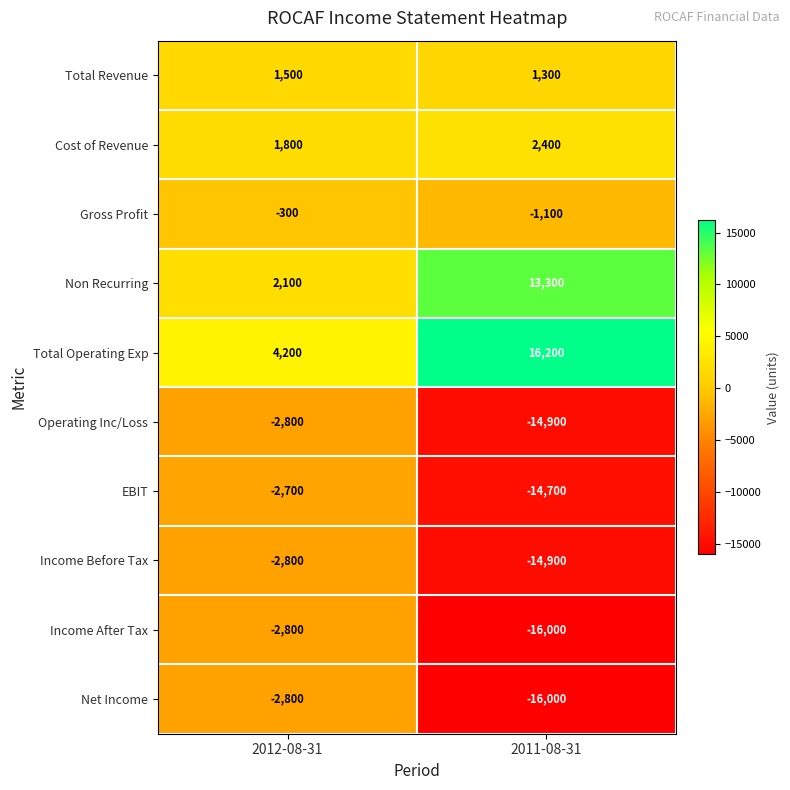

What is the difference between the maximum and minimum values in the Total Revenue series?

200